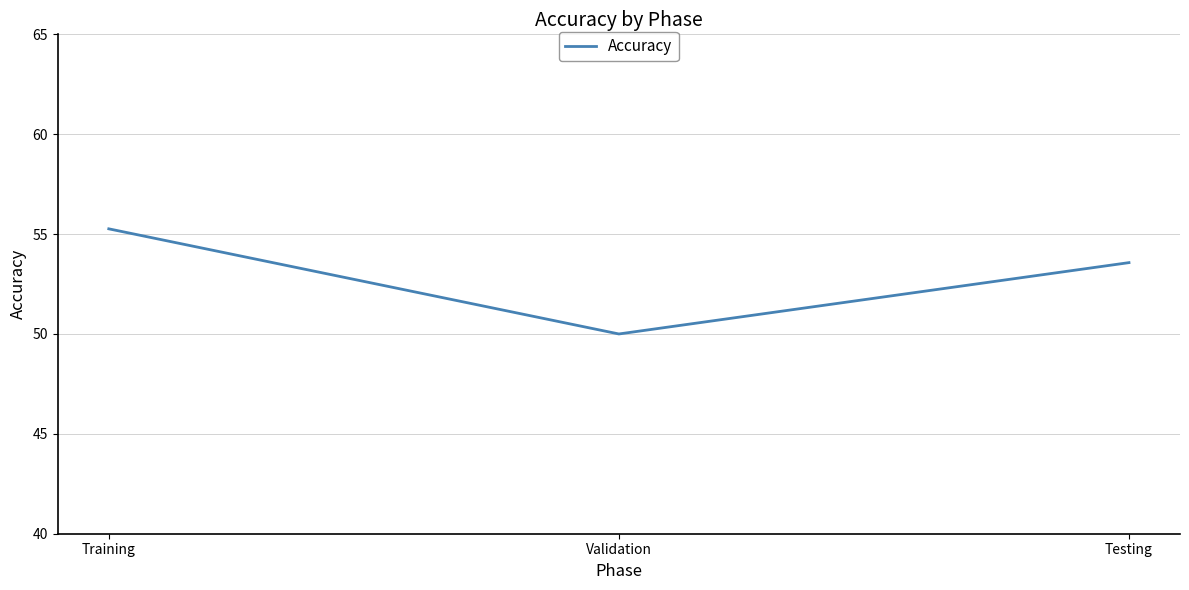

What is the difference between the values at Testing and Validation?

3.6